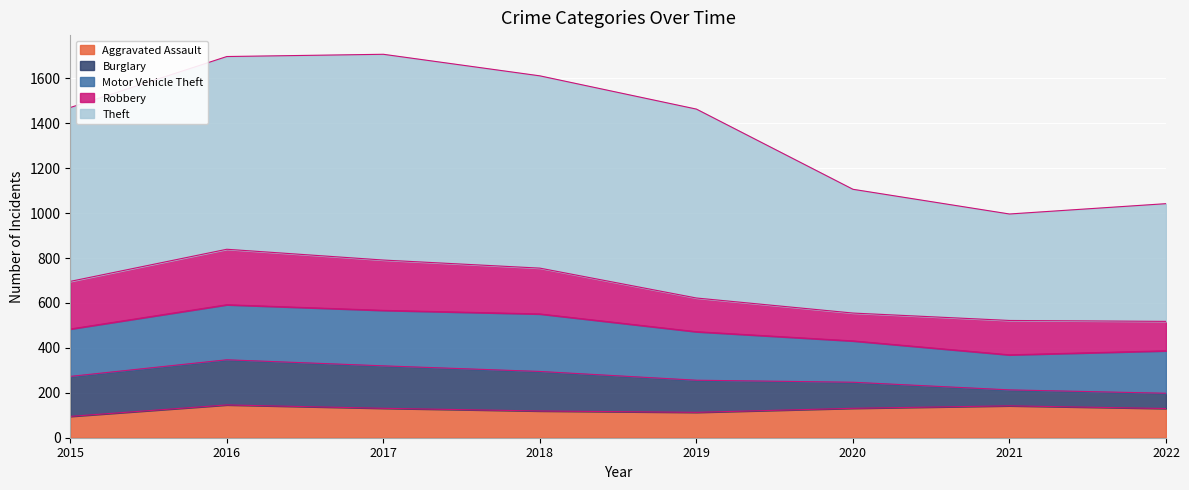

Is it true that Burglary equals 26 at 2022?

False